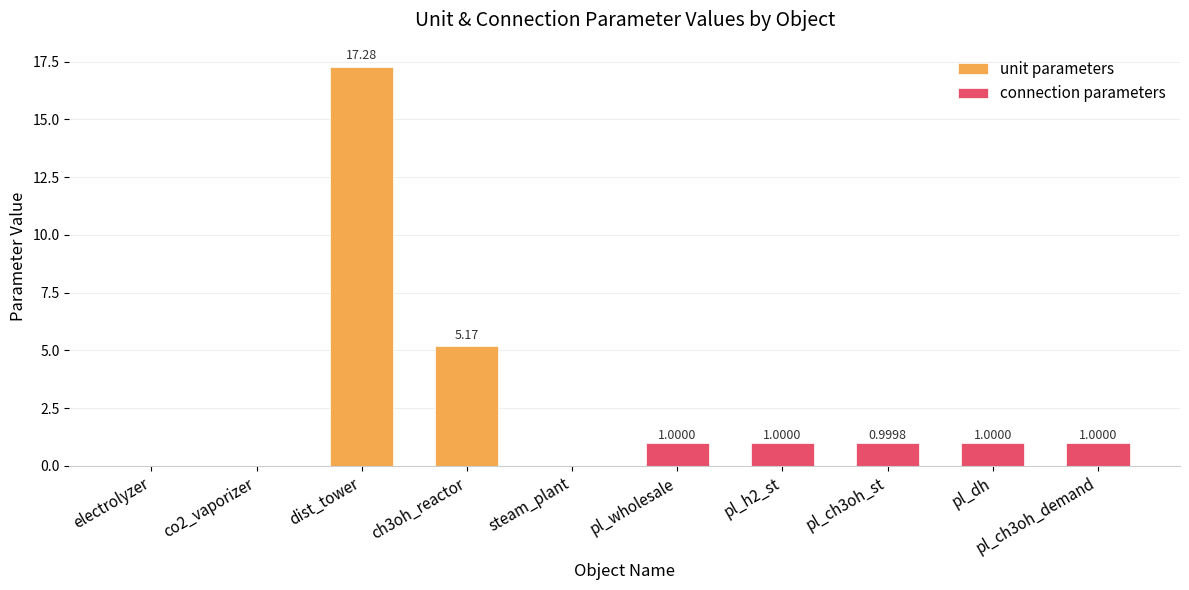

True or false: unit parameters has a value of 0.0 at electrolyzer.

True